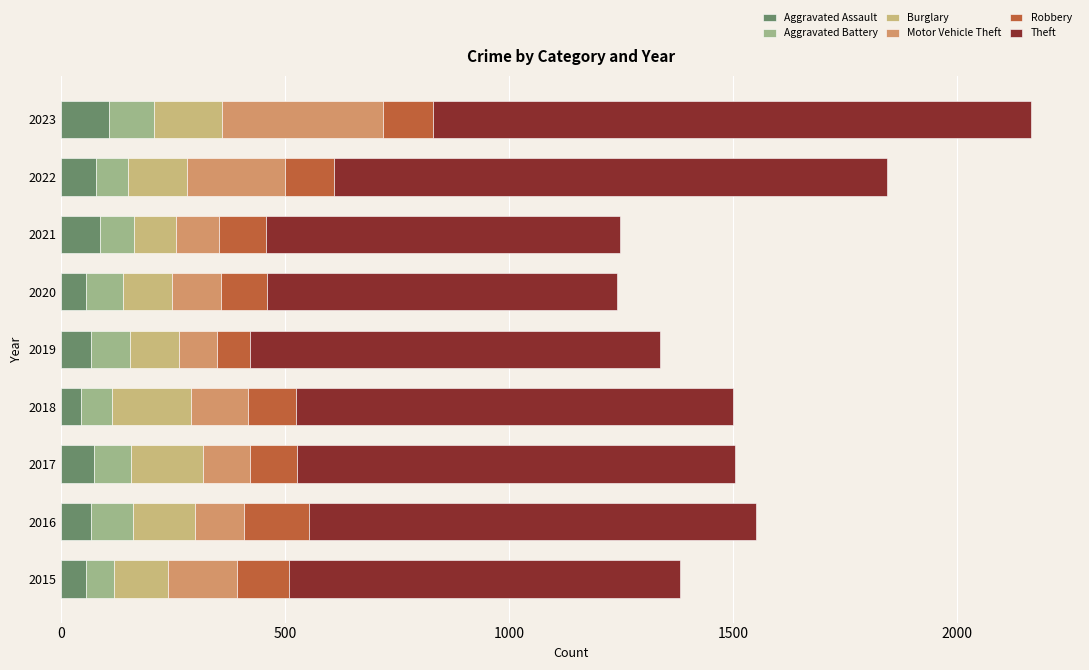

What is the total value across all series at 2019?

1336